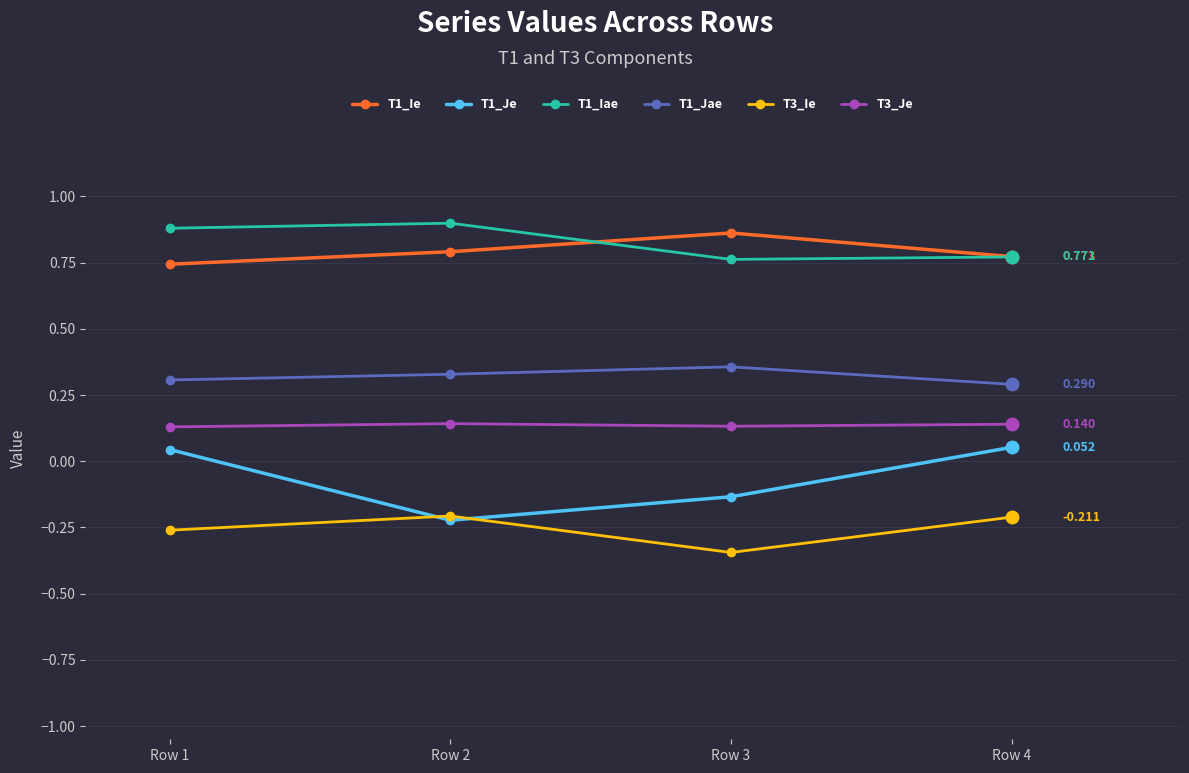

True or false: T3_Ie has more than 0 points higher than both neighbors.

True